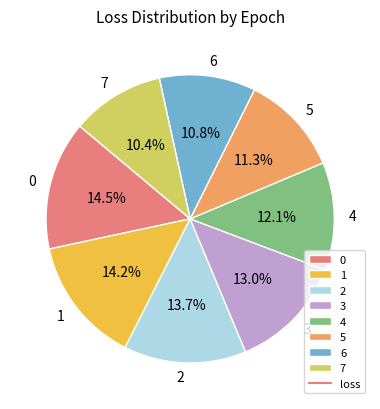

Is there a majority slice in this chart?

No